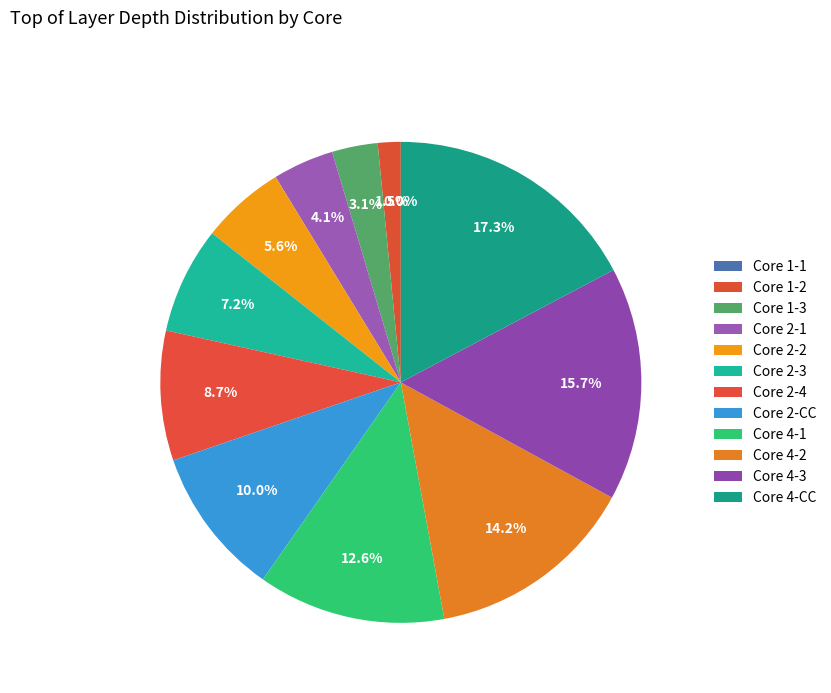

Rank the categories by value from highest to lowest.

Core 4-CC, Core 4-3, Core 4-2, Core 4-1, Core 2-CC, Core 2-4, Core 2-3, Core 2-2, Core 2-1, Core 1-3, Core 1-2, Core 1-1